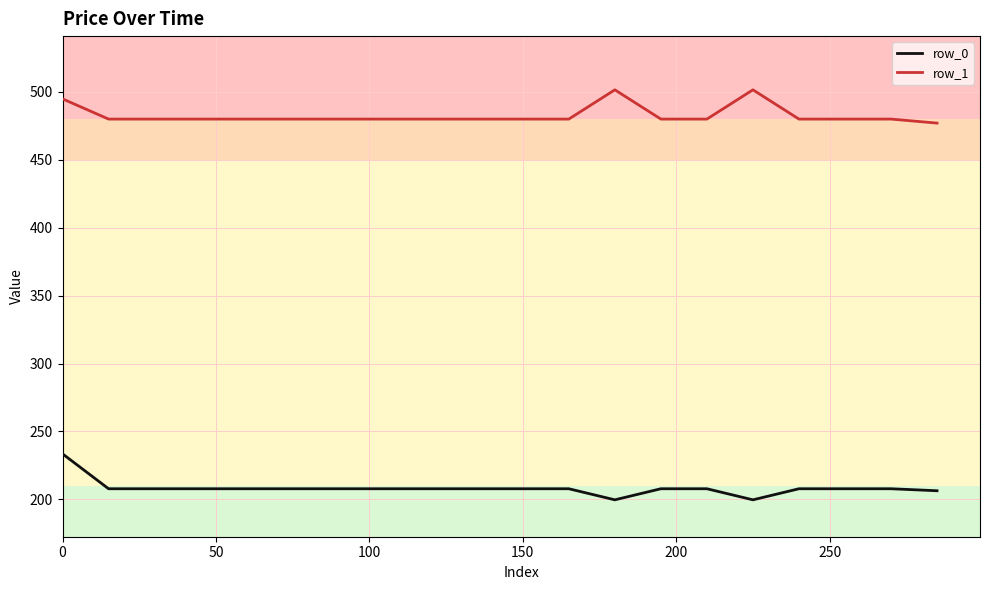

Which series has the largest total across all categories?

row_1